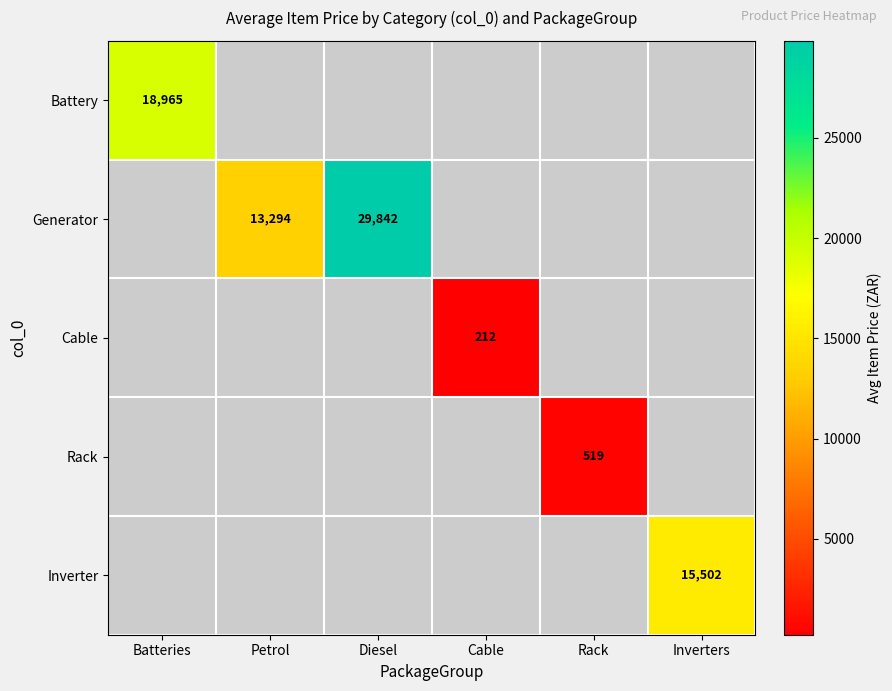

Is the value of Inverter at Diesel greater than the value of Battery at Rack?

No